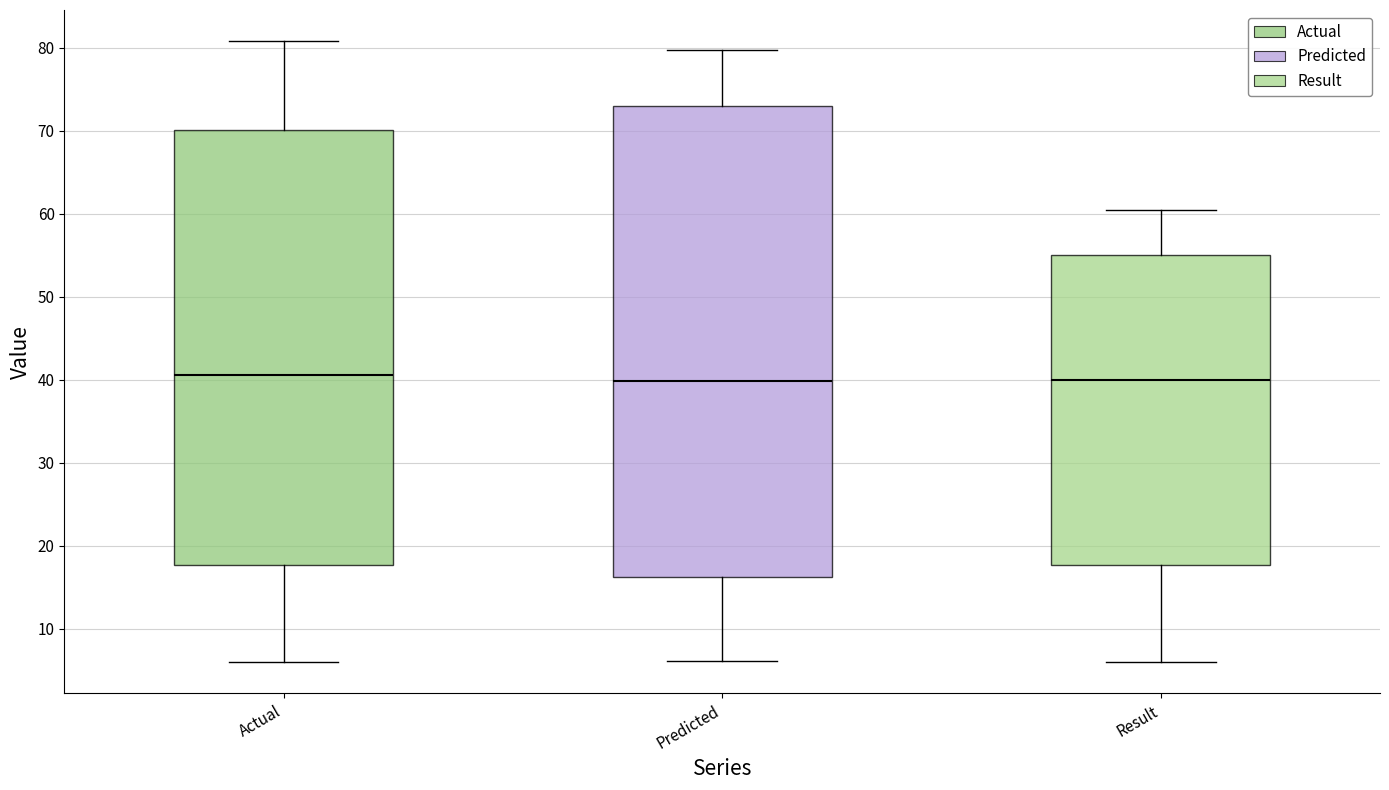

Reading left to right, transcribe this box plot: for each box, give where its median line is, the range the box spans, and where its two whiskers end, as read against the y-axis. The values are not printed on the chart, so give them approximately, as read against the axis.

Actual: median 41, box 18 to 70, whiskers 6 to 81
Predicted: median 40, box 16 to 73, whiskers 6 to 80
Result: median 40, box 18 to 55, whiskers 6 to 60